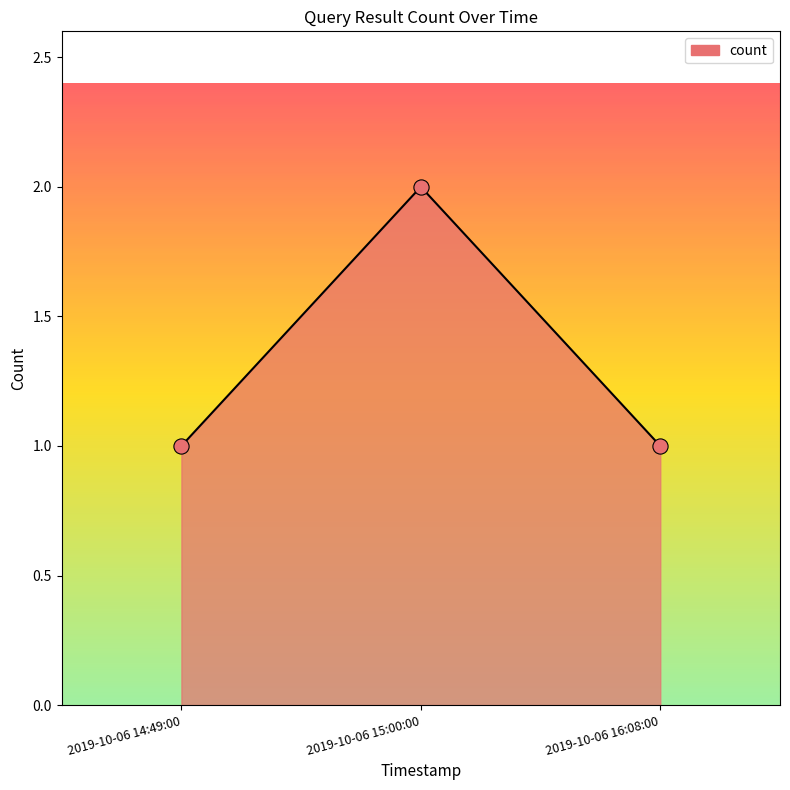

What is the ratio of the value at 2019-10-06 15:00:00 to the value at 2019-10-06 16:08:00?

2.0